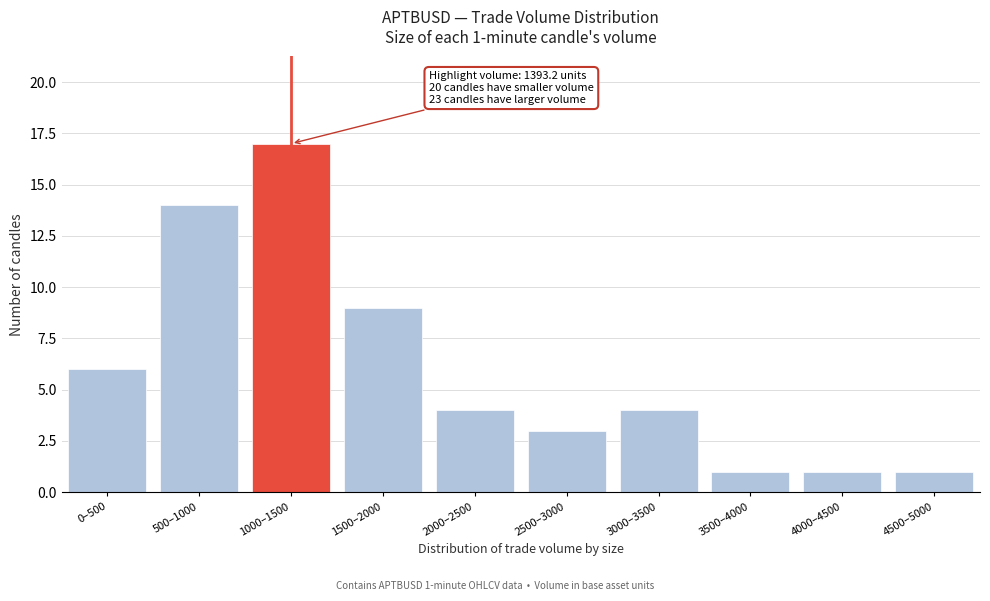

Reading left to right, transcribe all the data shown in this chart.

0–500=6	500–1000=14	1000–1500=17	1500–2000=9	2000–2500=4	2500–3000=3	3000–3500=4	3500–4000=1	4000–4500=1	4500–5000=1